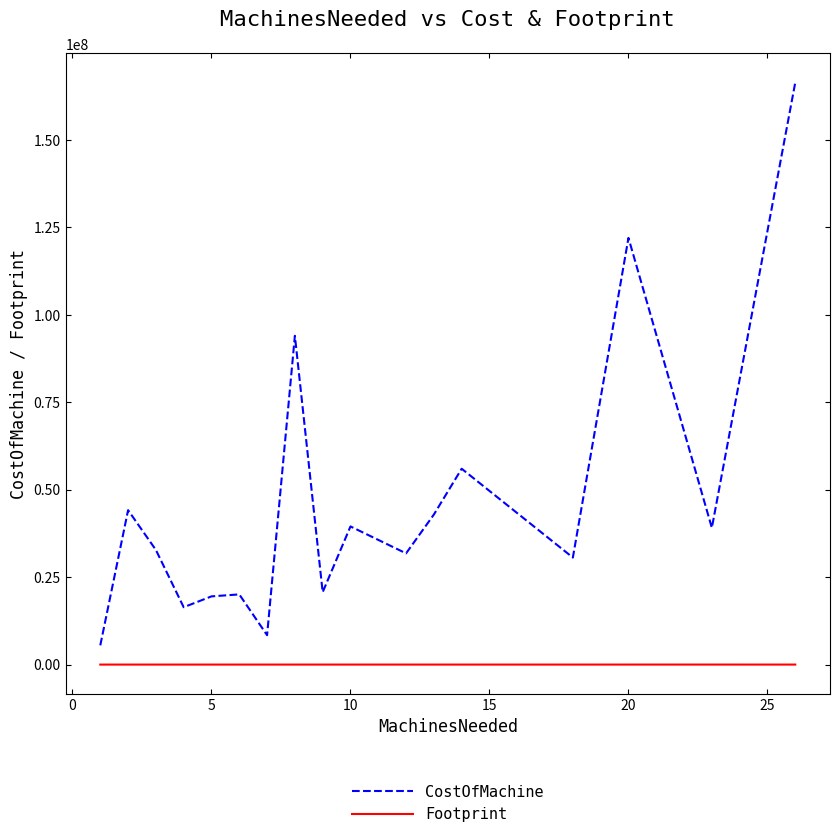

Which series has the largest range (max minus min)?

CostOfMachine